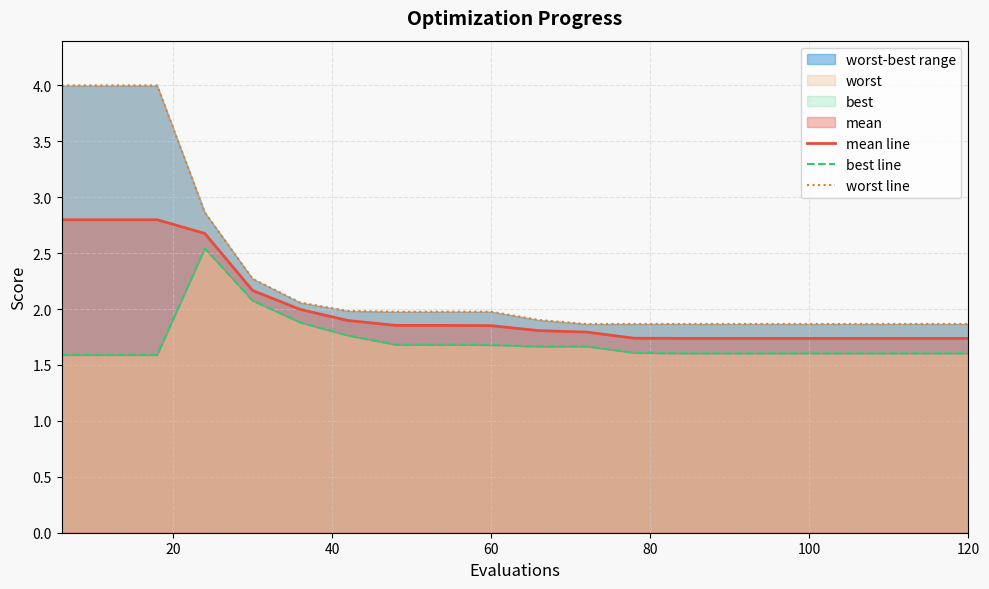

At 100, list the series in order from largest to smallest.

worst line, mean line, best line